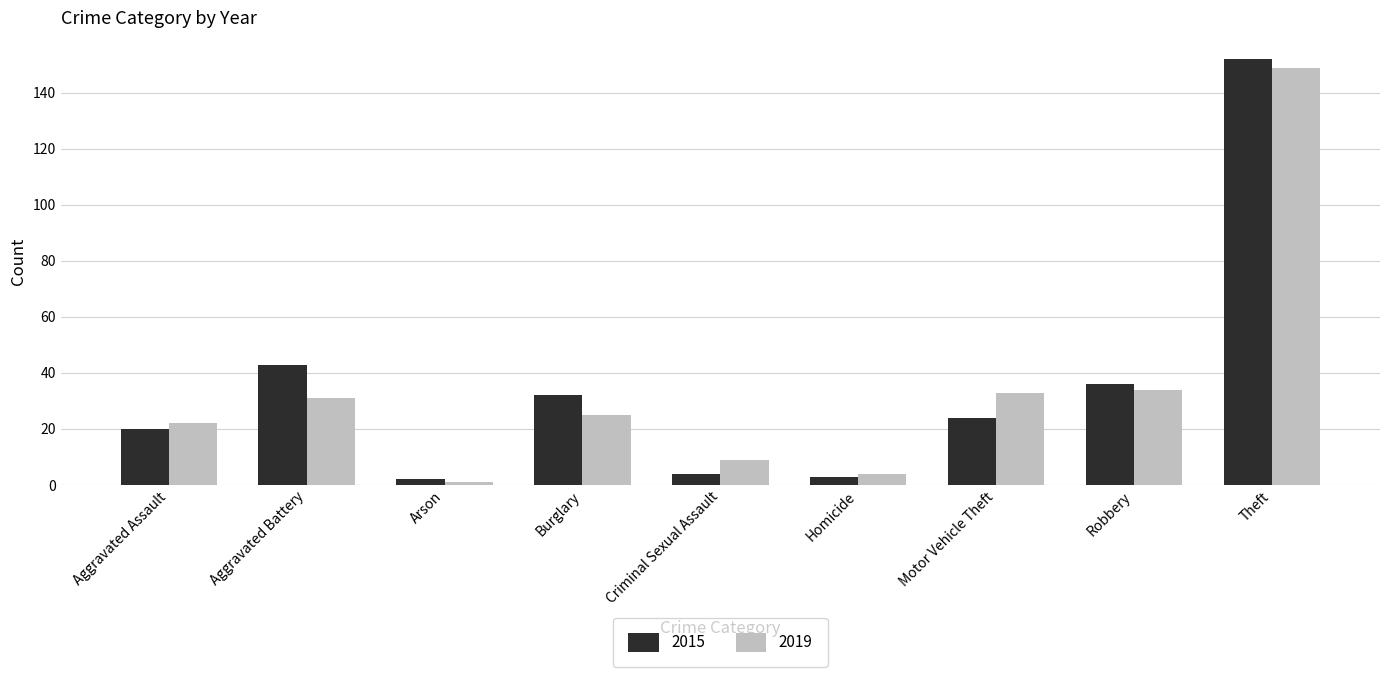

What is the average value of the 2015 series?

35